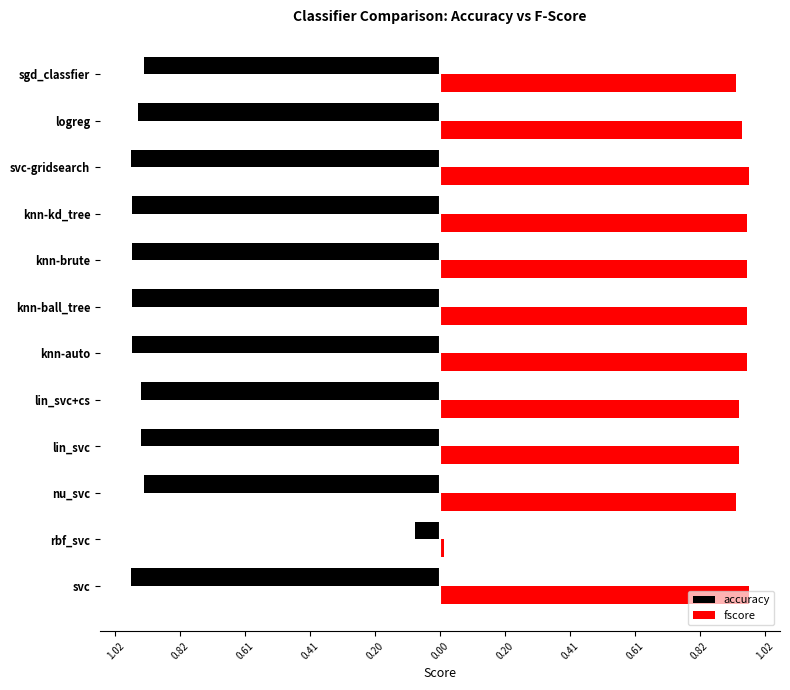

What are all the series names shown in the legend?

accuracy, fscore